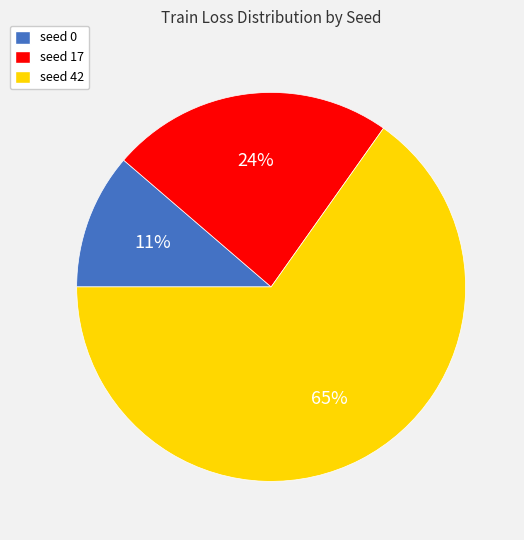

How many segments does this pie chart have?

3